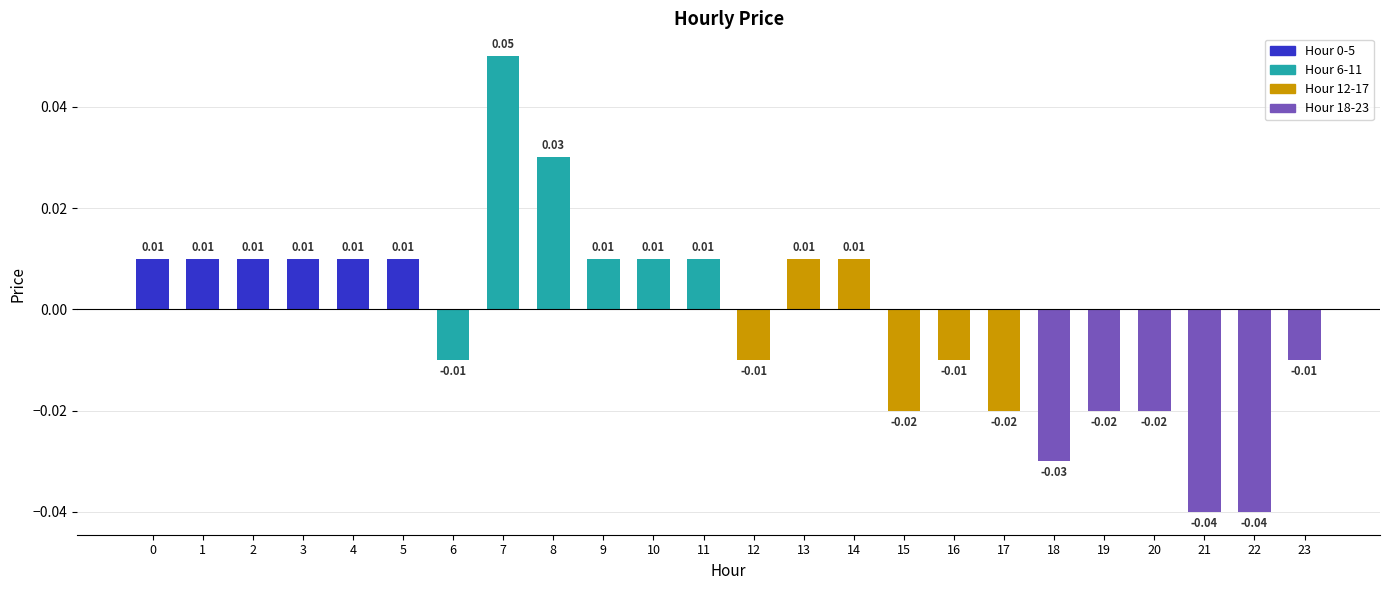

How many bars are there in total?

24